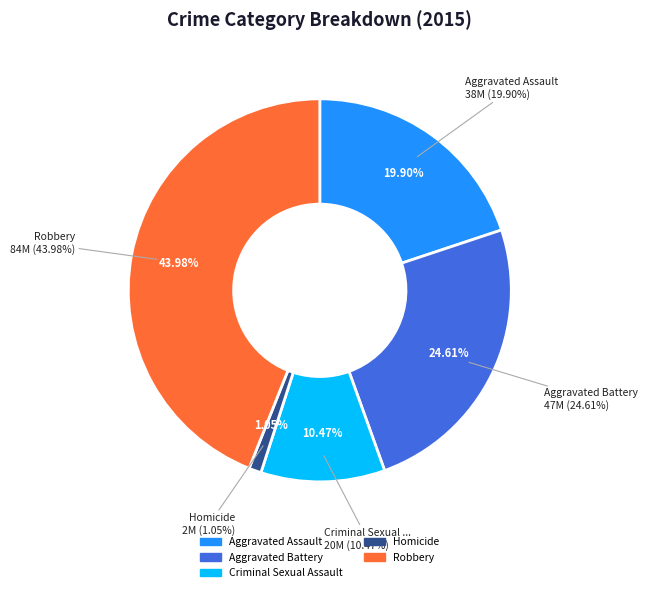

Does Homicide account for over 50% of the chart?

No